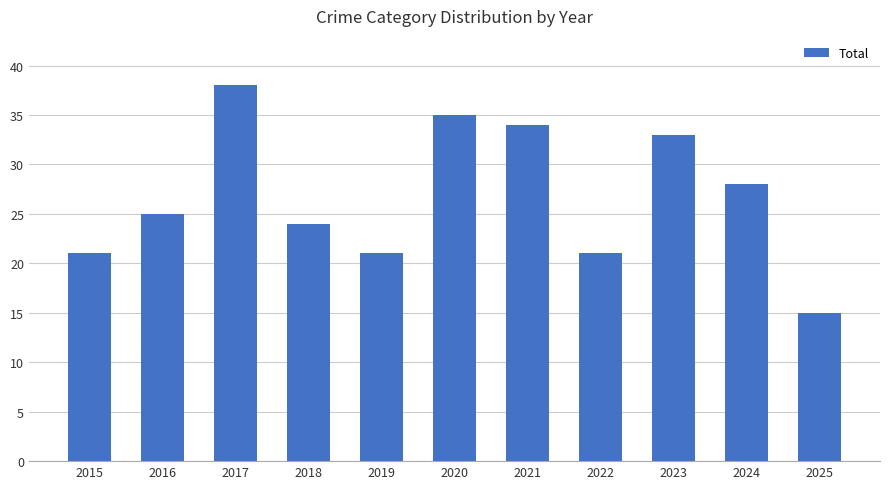

Which label corresponds to the largest value in the chart?

2017